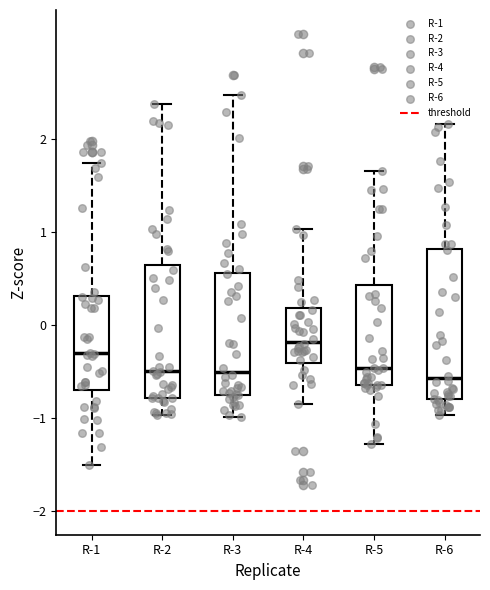

Which box's median line is the highest?

R-4